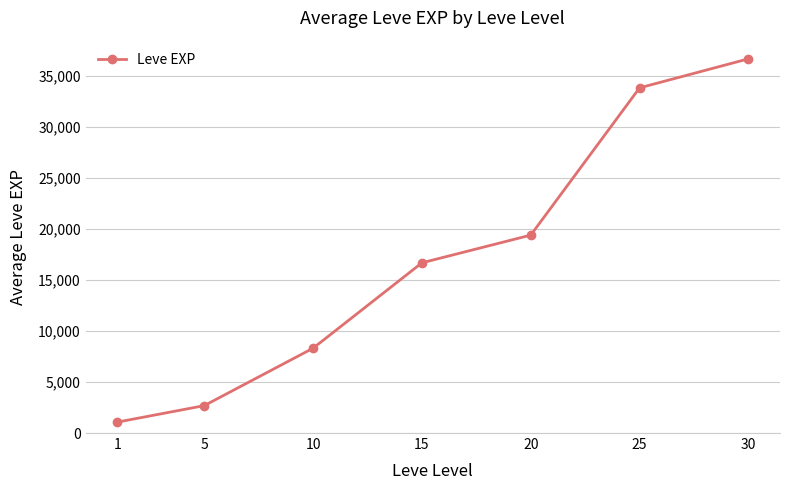

Reading left to right, list all the values displayed in this chart.

1065.0	2682.5	8305.0	16667.5	19380.0	33800.0	36640.0